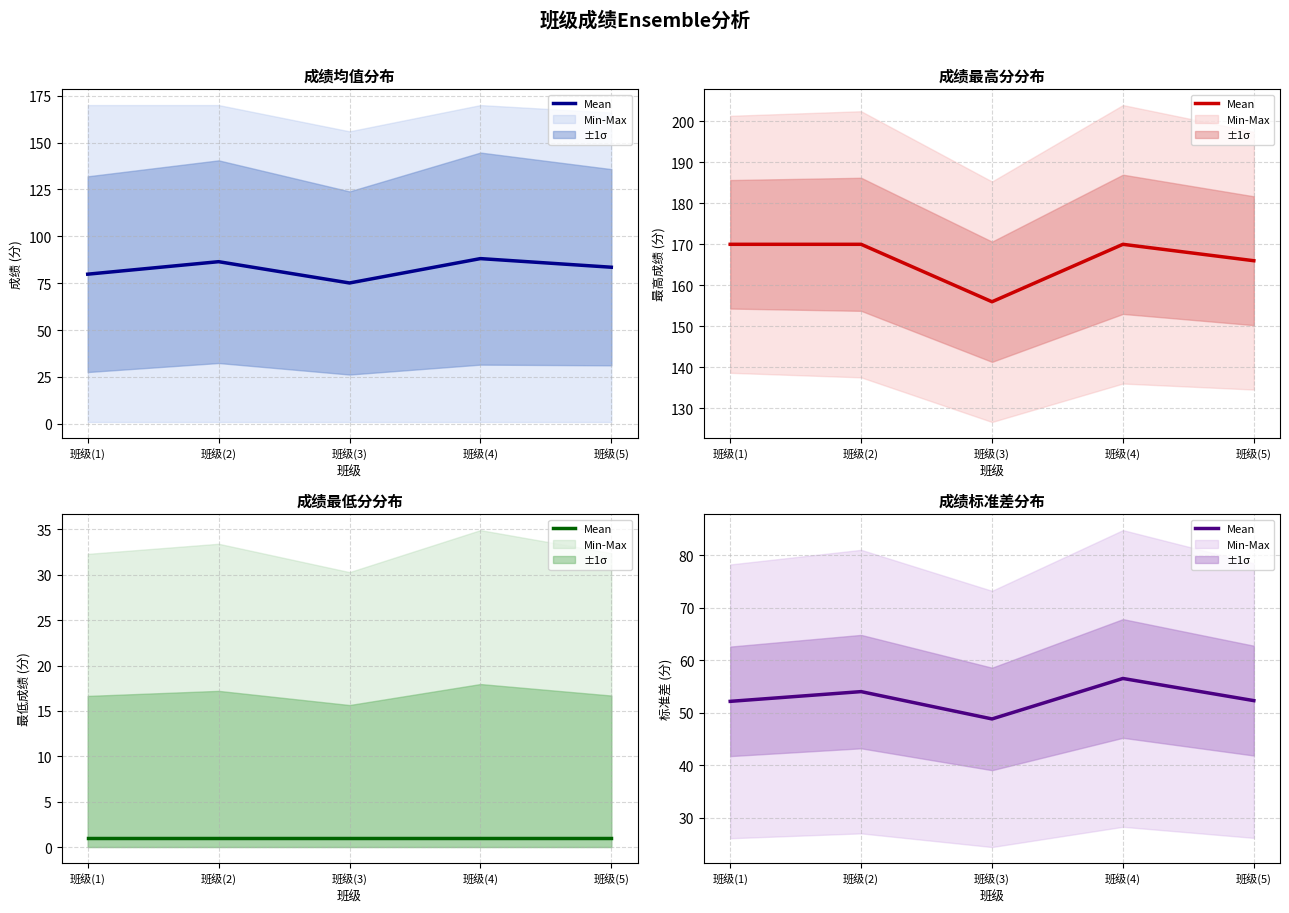

What is the sum of all values?

263.9